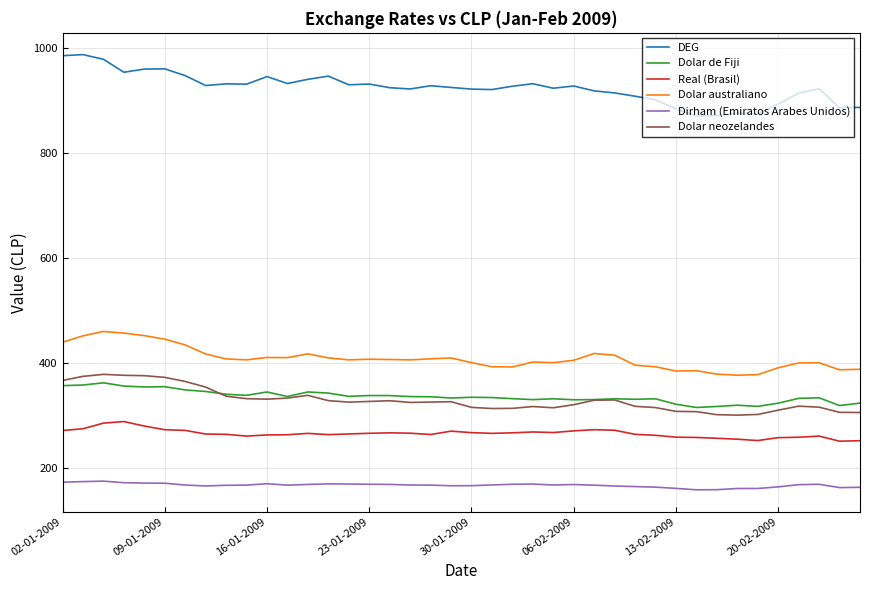

What are all the series names shown in the legend?

DEG, Dolar de Fiji, Real (Brasil), Dolar australiano, Dirham (Emiratos Arabes Unidos), Dolar neozelandes